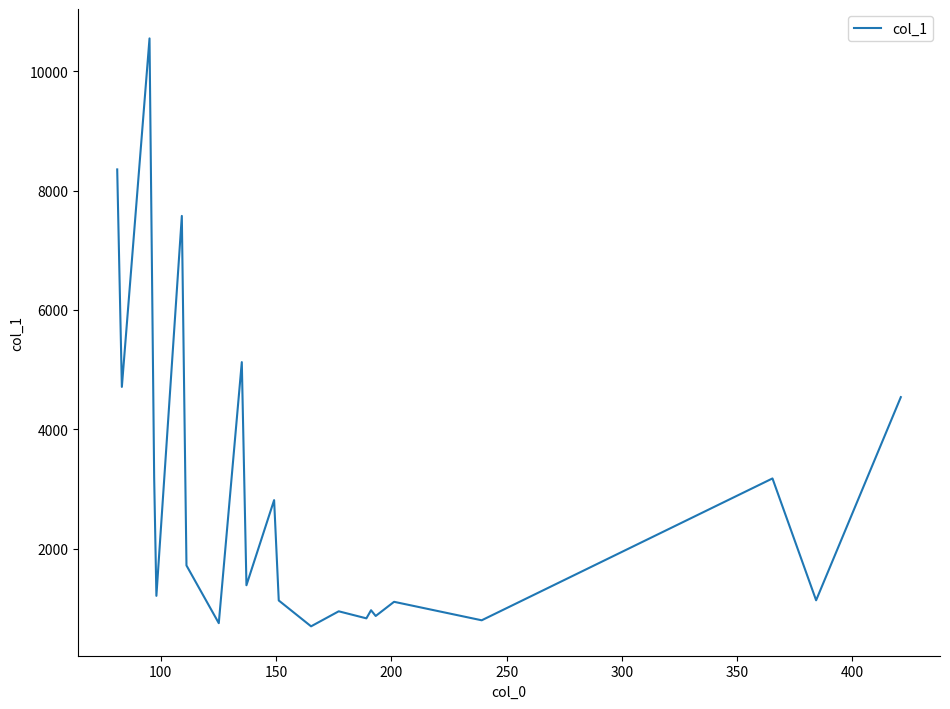

What is the maximum value shown in the chart?

10546.7